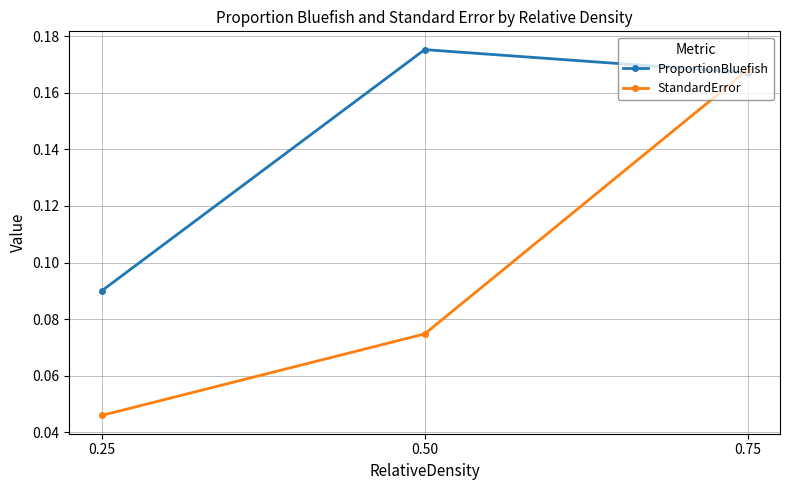

List the series in order of their overall mean, highest first.

ProportionBluefish, StandardError